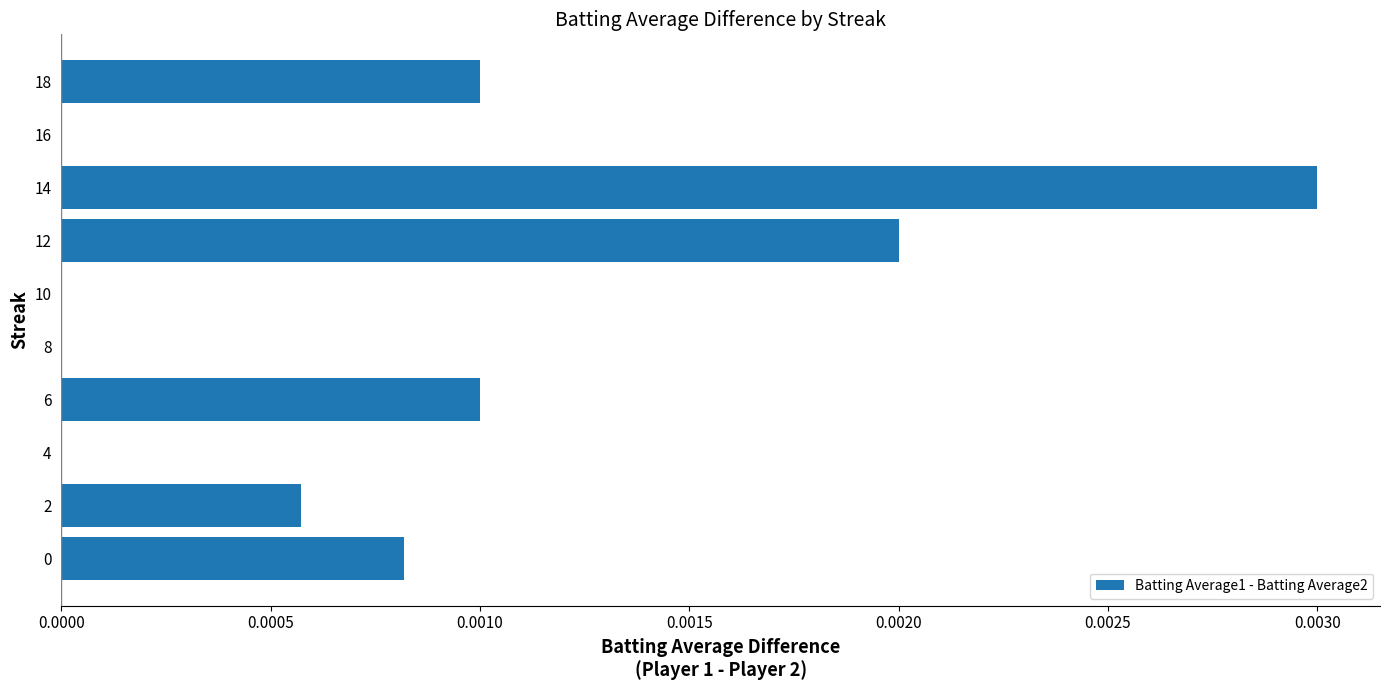

True or false: the data shows 0.0 at 14.

True